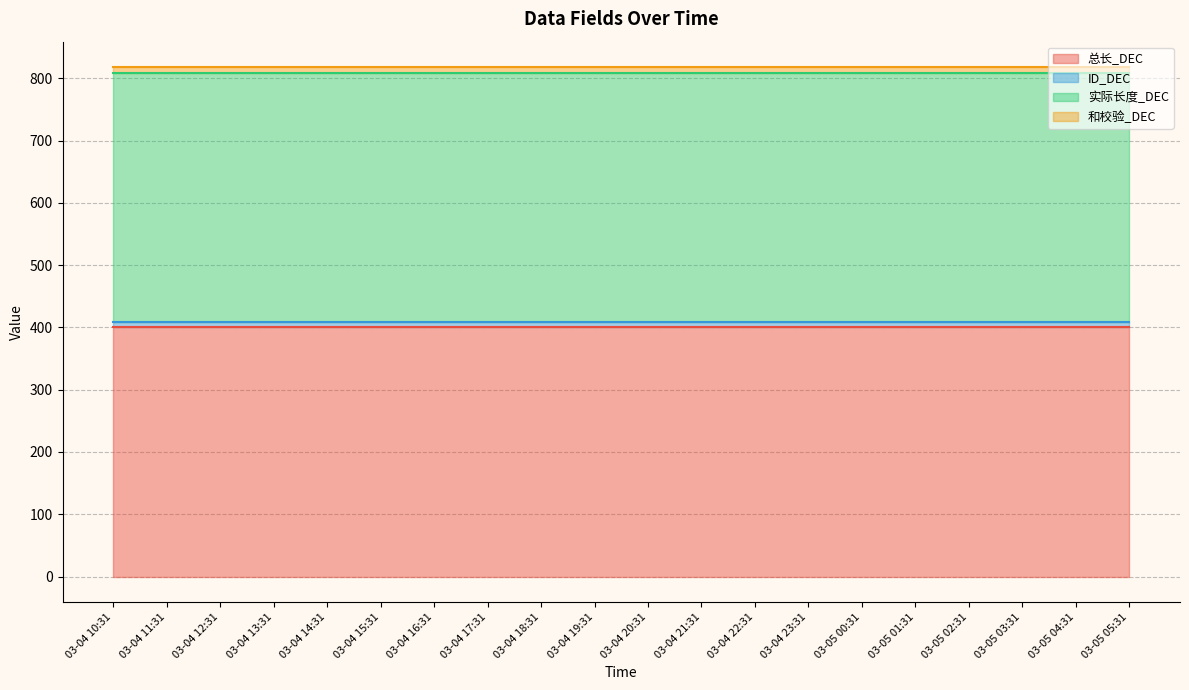

What is the label of the 13th point from the left?

03-04 22:31